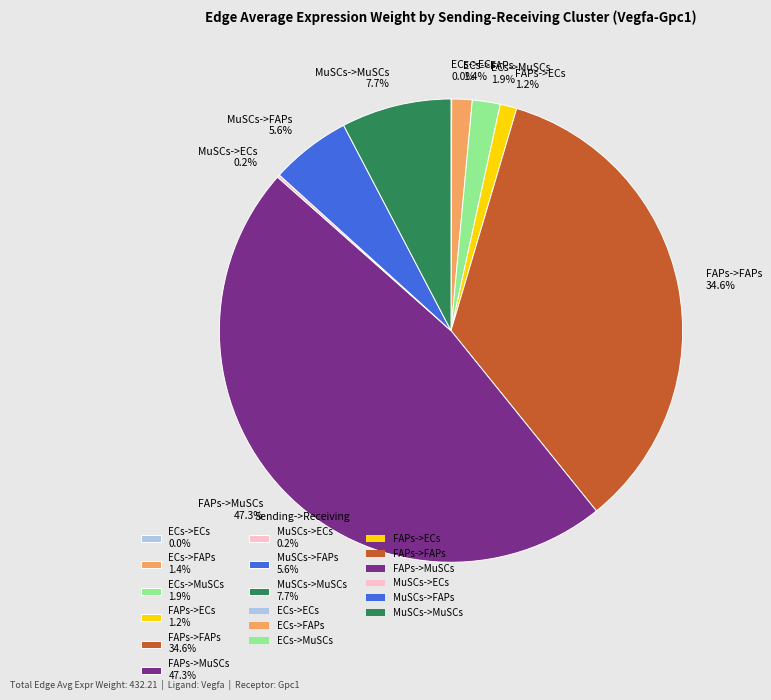

What is the largest slice in the pie chart?

FAPs->MuSCs